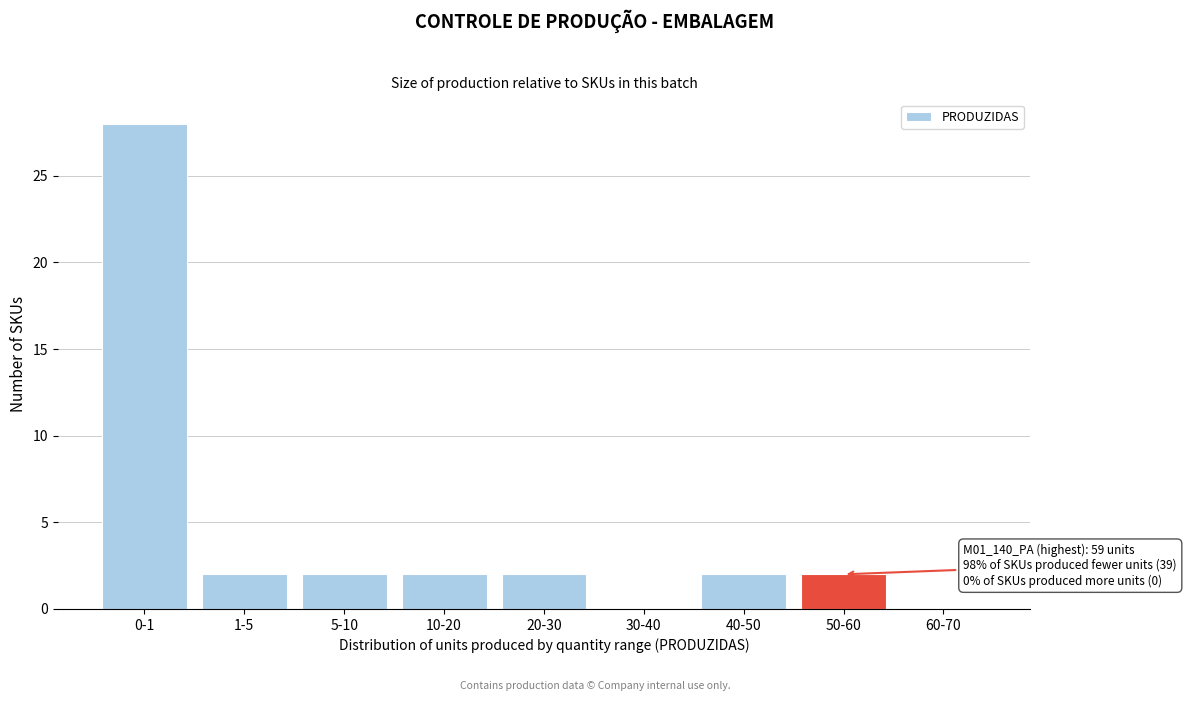

Reading left to right, what are all the values shown in this chart?

0-1=28	1-5=2	5-10=2	10-20=2	20-30=2	30-40=0	40-50=2	50-60=2	60-70=0